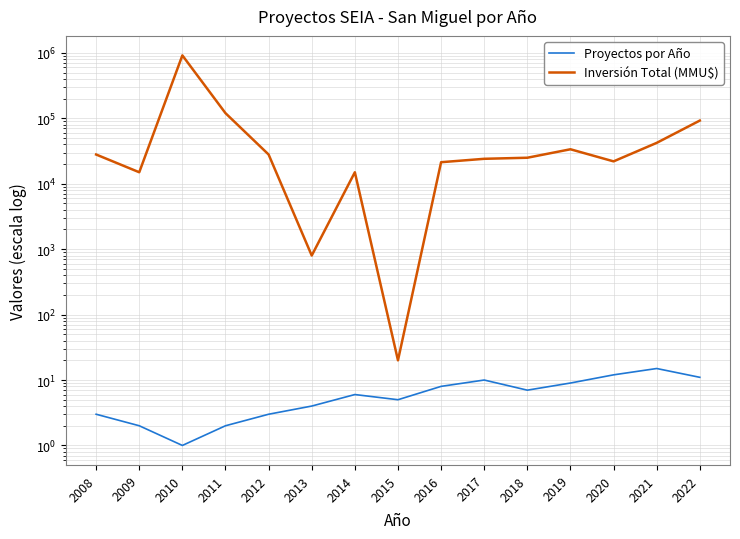

Rank the categories by Proyectos por Año value from lowest to highest.

2010, 2009, 2011, 2008, 2012, 2013, 2015, 2014, 2018, 2016, 2019, 2017, 2022, 2020, 2021